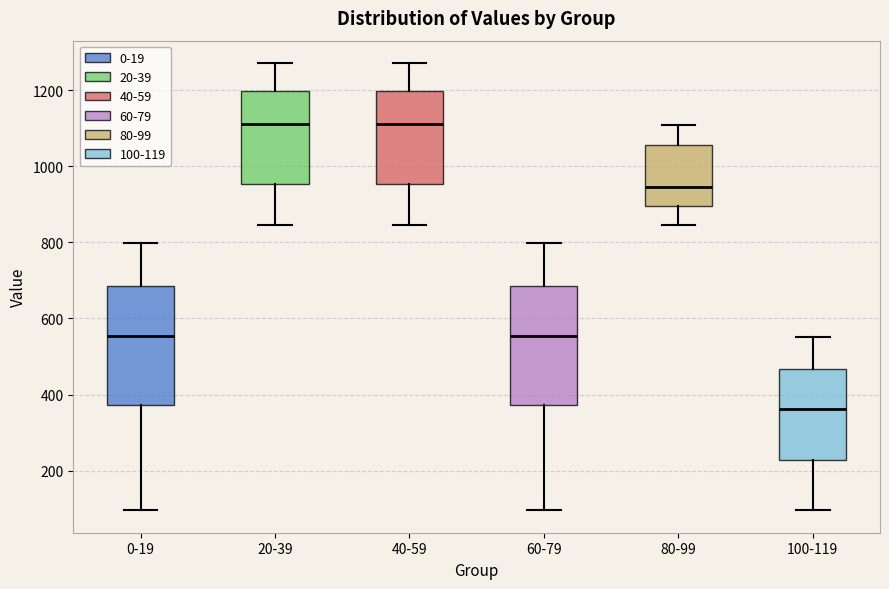

Reading left to right, read every box against the y-axis: the position of its median line, the range the box covers, and the ends of its whiskers. The values are not printed on the chart, so give them approximately, as read against the axis.

0-19: median 560, box 380 to 680, whiskers 100 to 800
20-39: median 1120, box 960 to 1200, whiskers 840 to 1280
40-59: median 1120, box 960 to 1200, whiskers 840 to 1280
60-79: median 560, box 380 to 680, whiskers 100 to 800
80-99: median 940, box 900 to 1060, whiskers 840 to 1100
100-119: median 360, box 220 to 460, whiskers 100 to 560